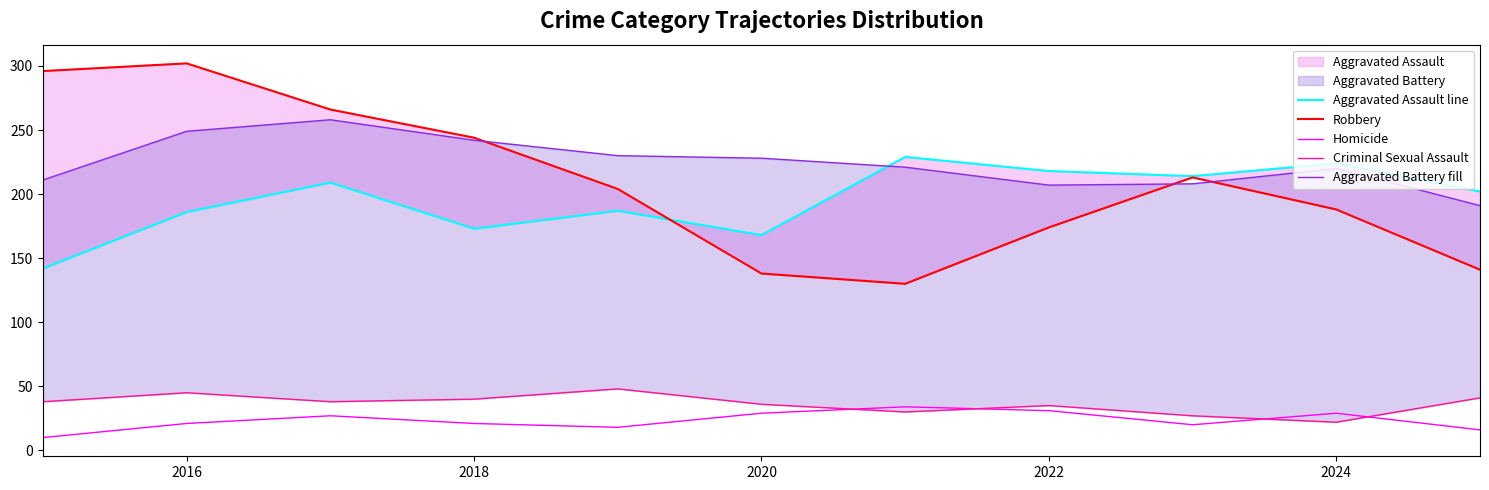

What is the value of the Homicide point at the 11th from the left?

16